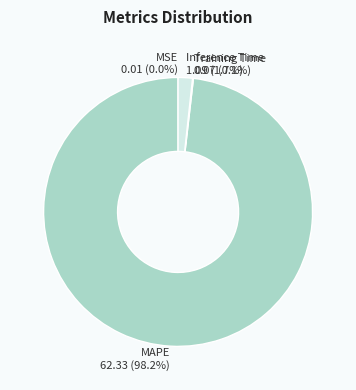

Is there any slice that represents more than half of the pie?

Yes